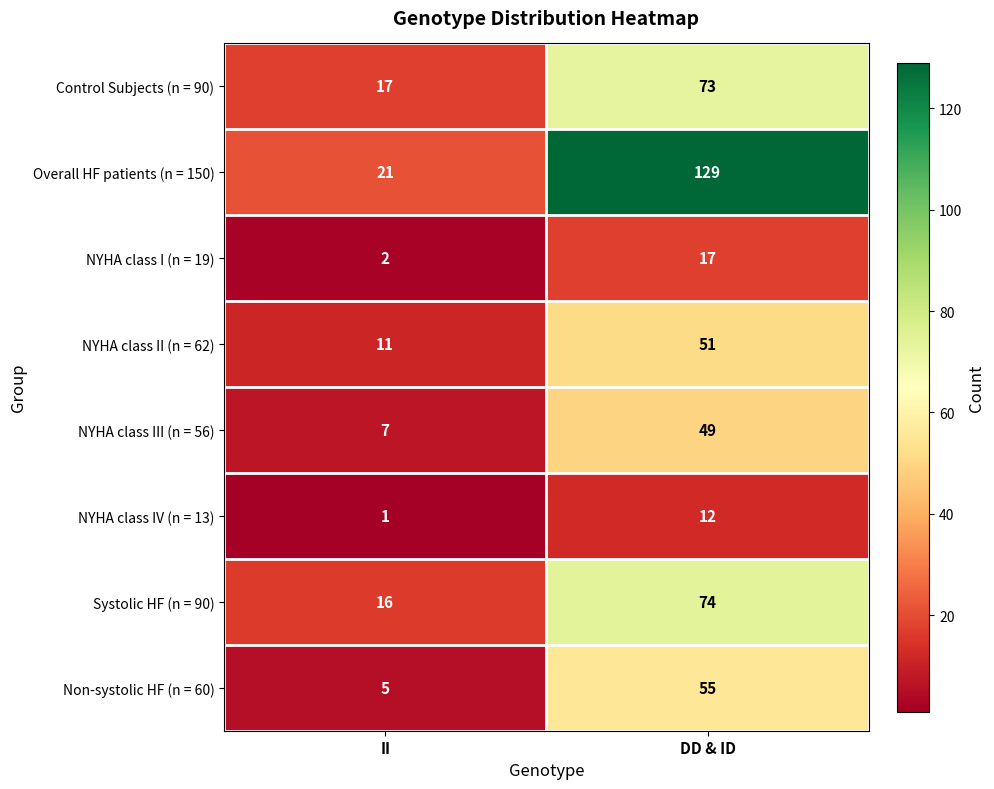

Is it true that NYHA class III (n = 56) equals 70 at DD & ID?

False